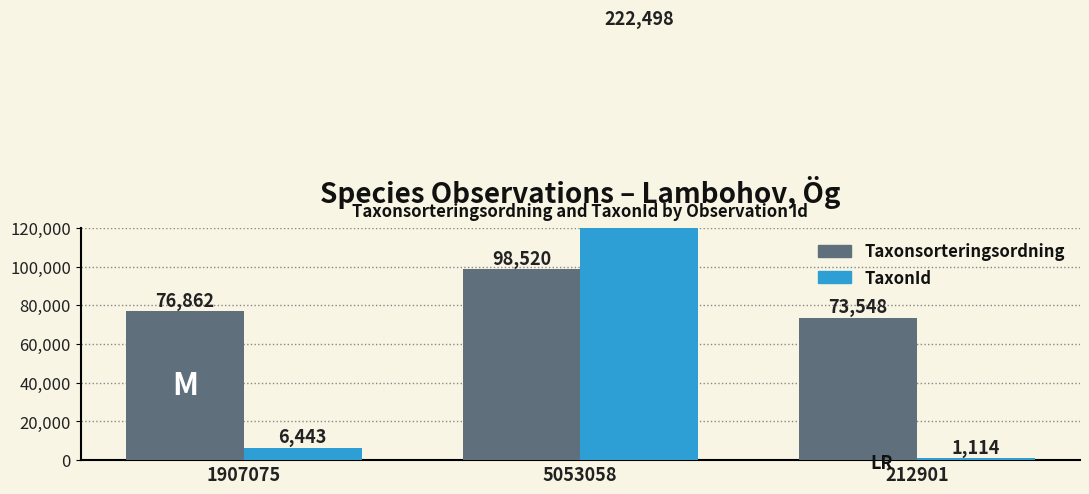

Between 212901 and 5053058, which is larger?

5053058